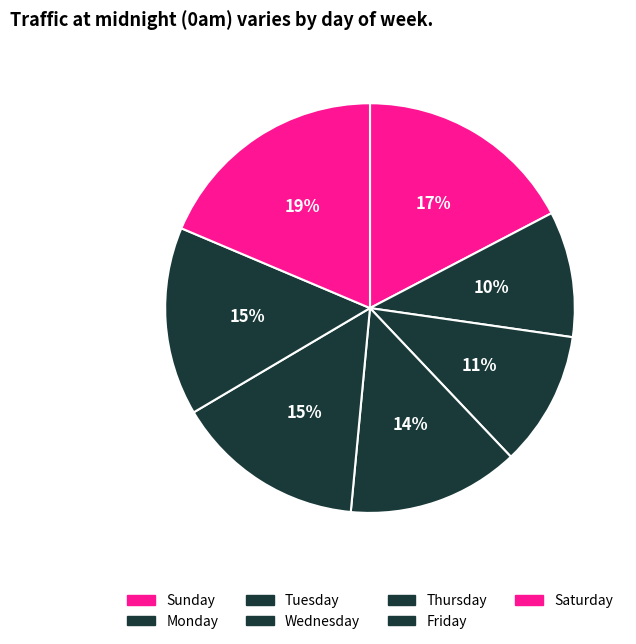

Count the number of slices in the pie.

7